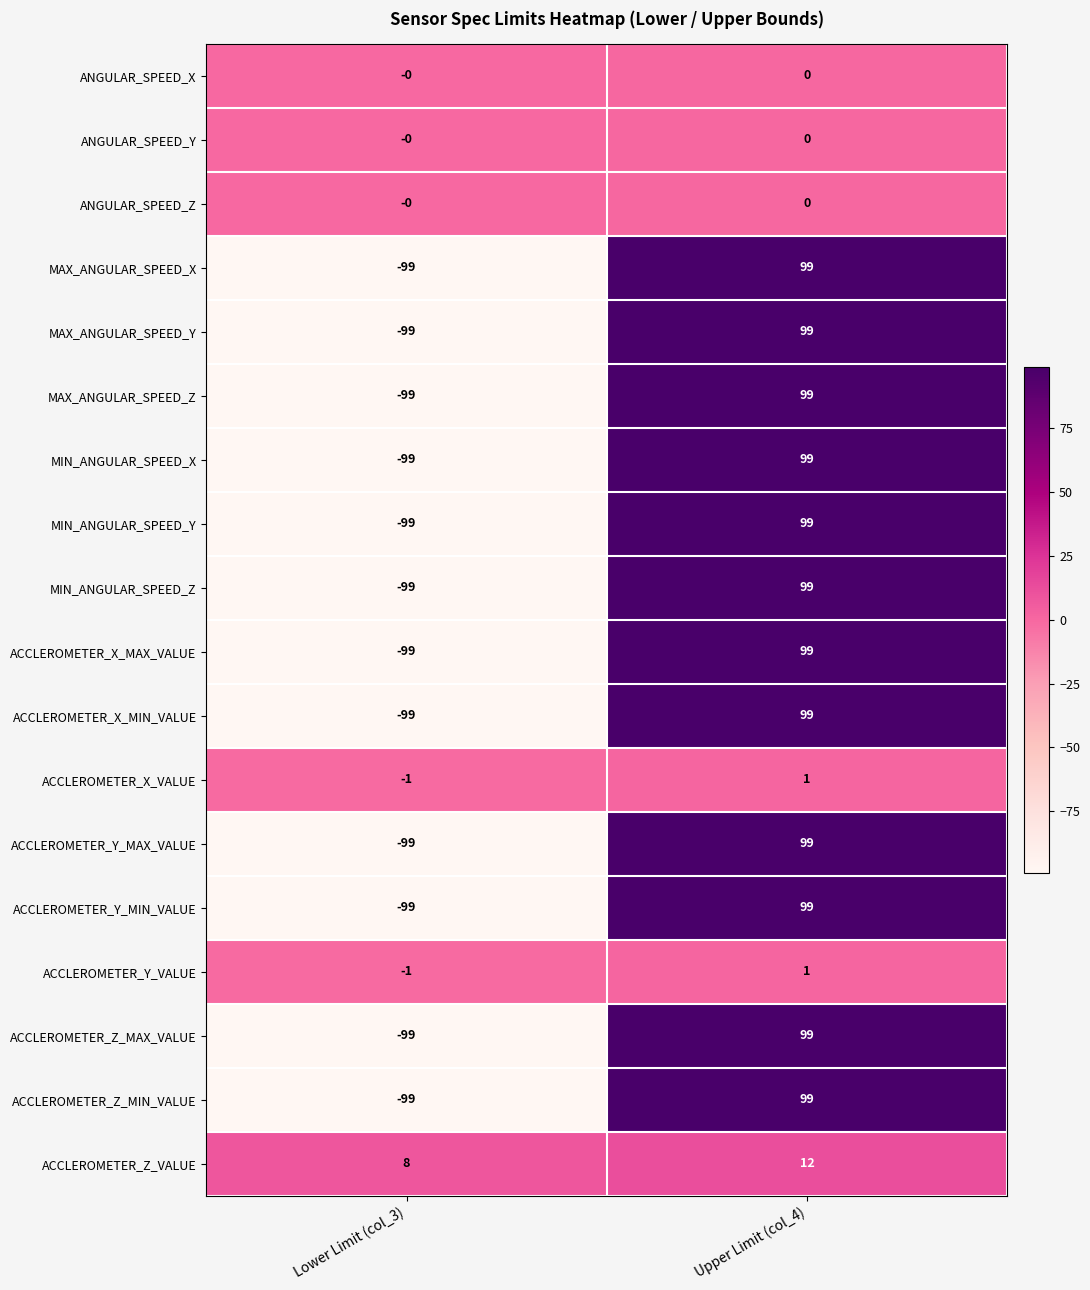

What value does the ACCLEROMETER_X_MIN_VALUE series have at Upper Limit (col_4), to the nearest 50?

100